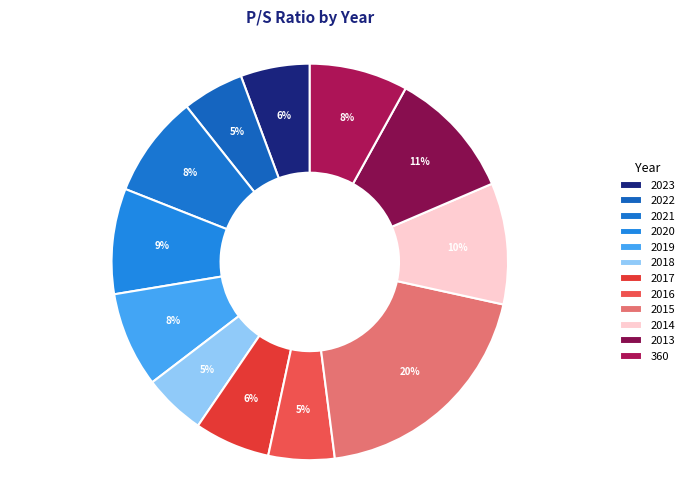

What is the largest slice in the pie chart?

2015